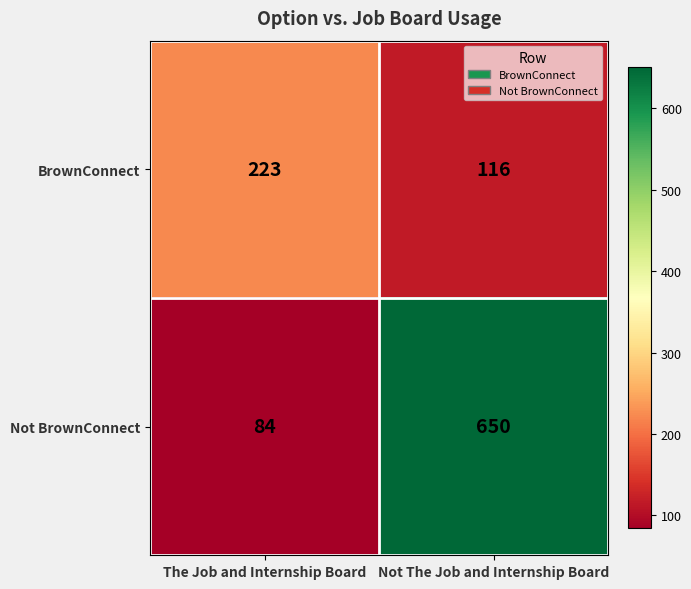

At which category is the sum across all series the highest?

Not The Job and Internship Board